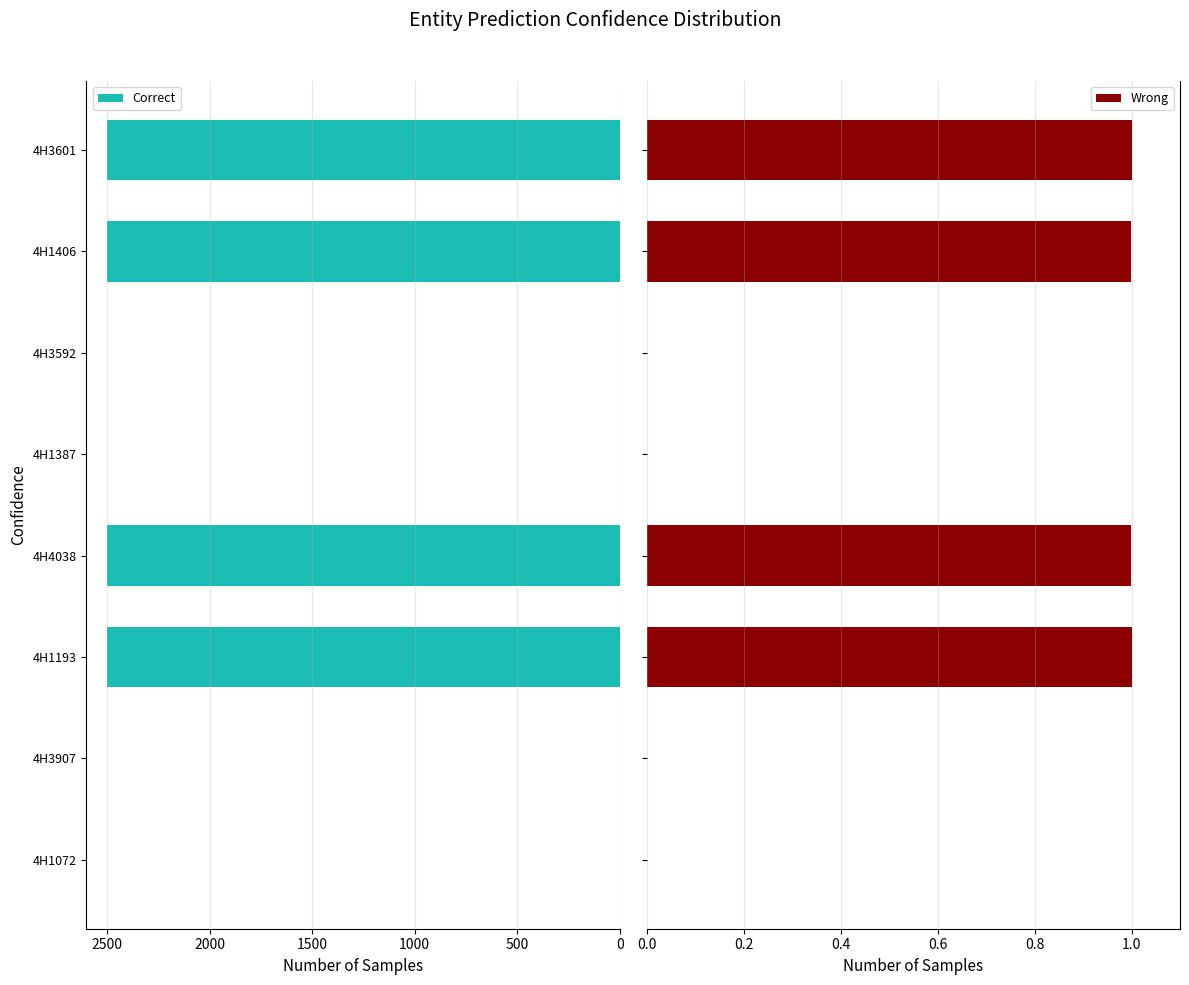

What is the maximum value for Correct?

2500.0